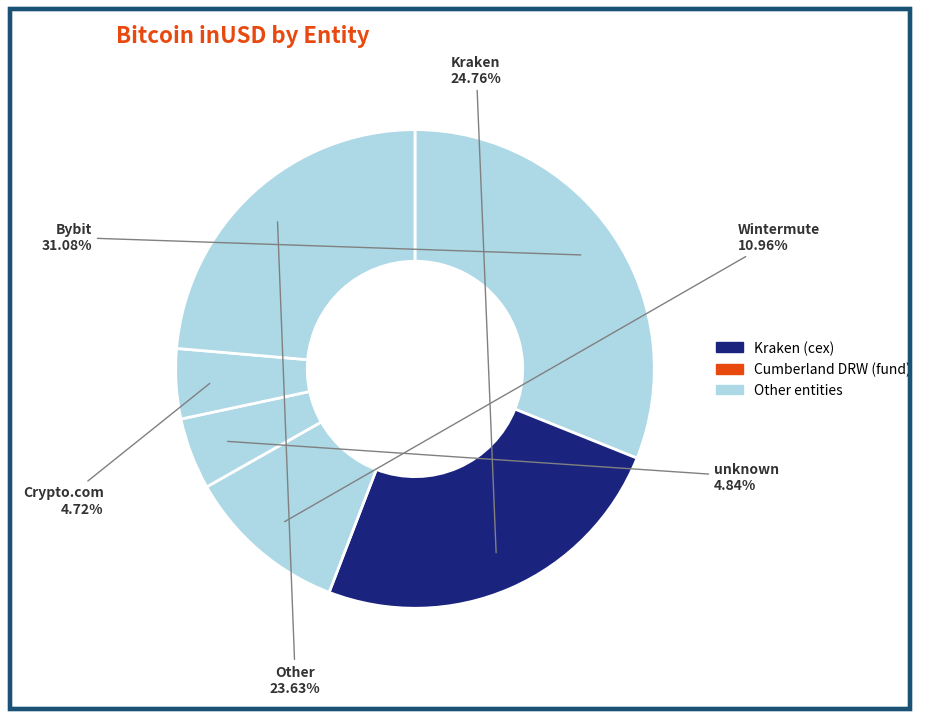

Count the number of slices in the pie.

6